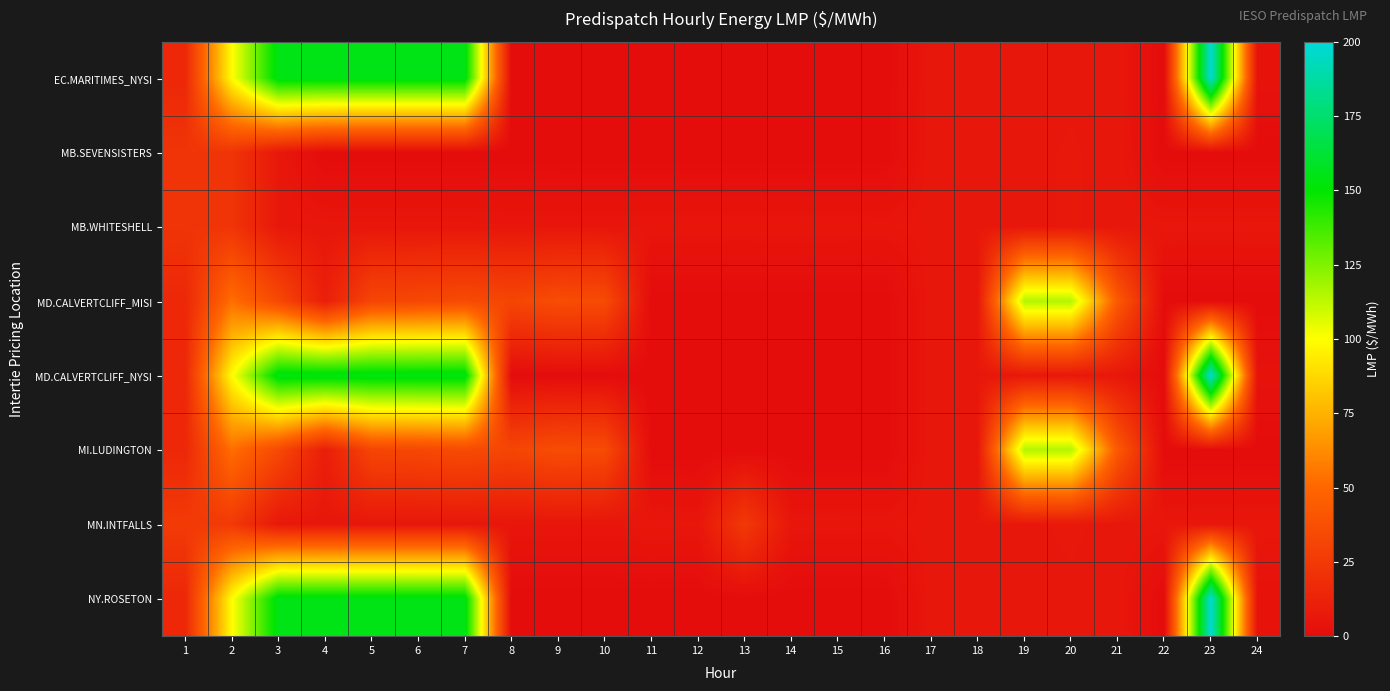

Which series has the largest range (max minus min)?

EC.MARITIMES_NYSI